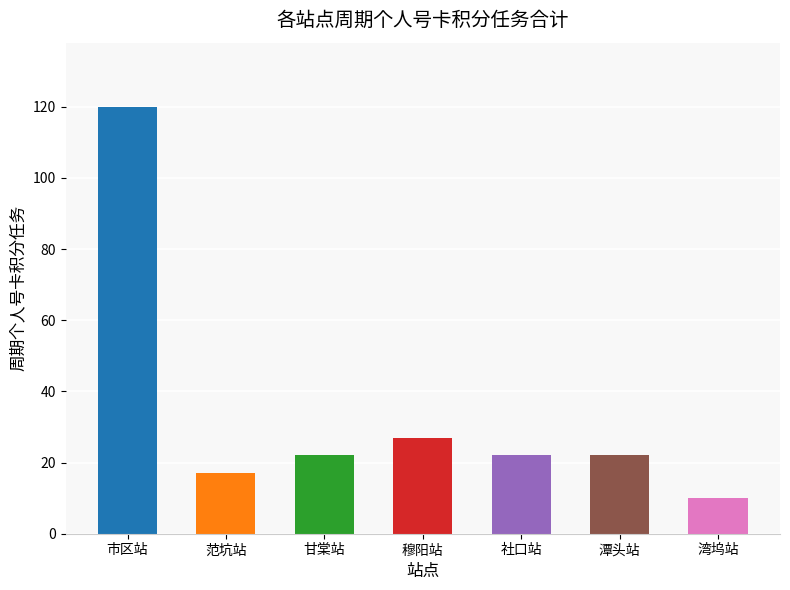

What position from the left is 范坑站?

2